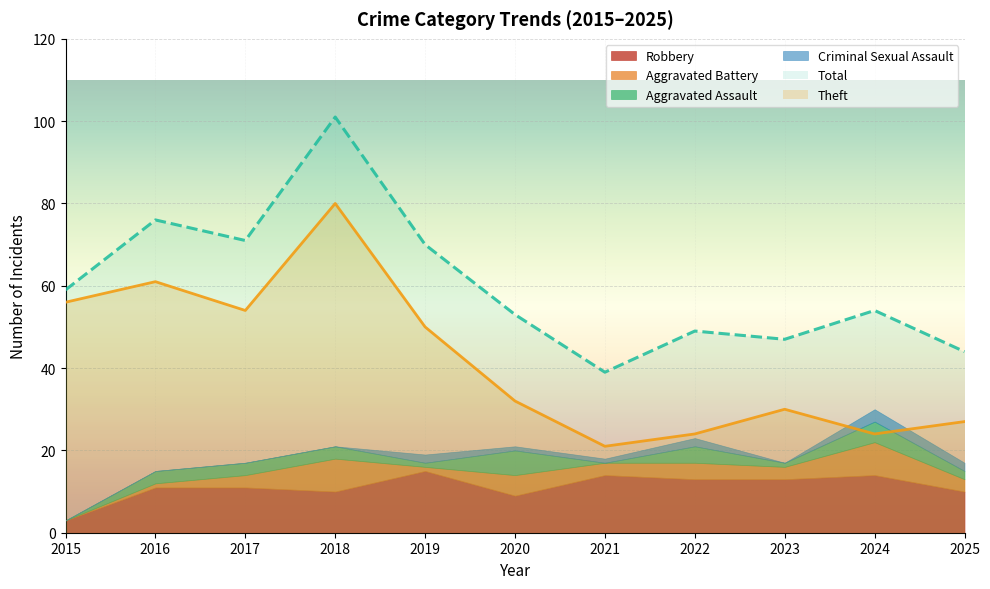

At which category is the sum across all series the highest?

2018